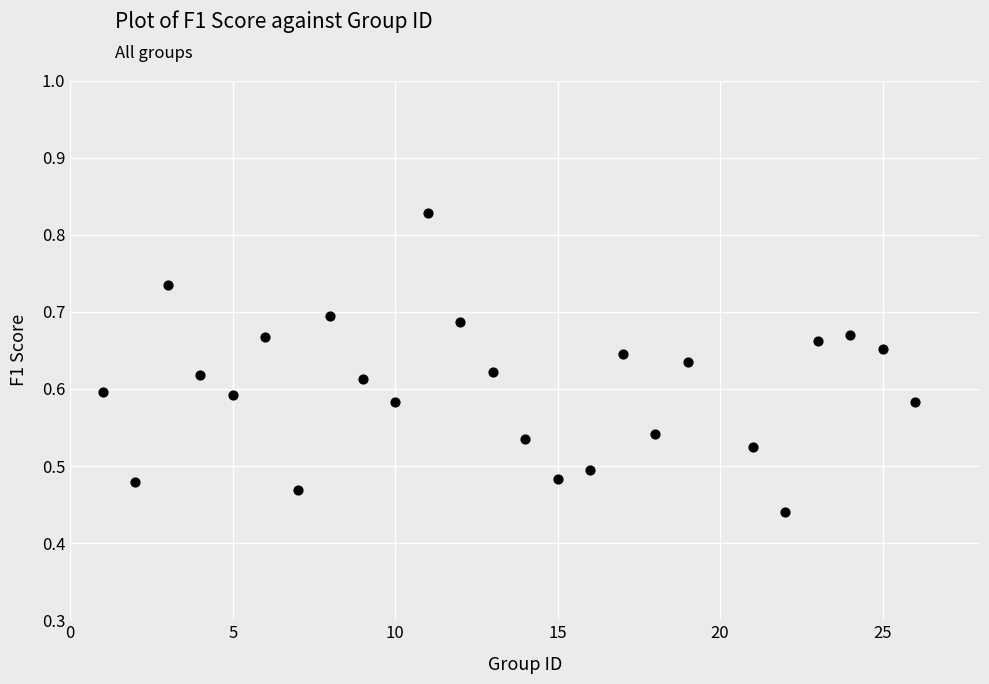

What is the range of X values (max minus min)?

25.0